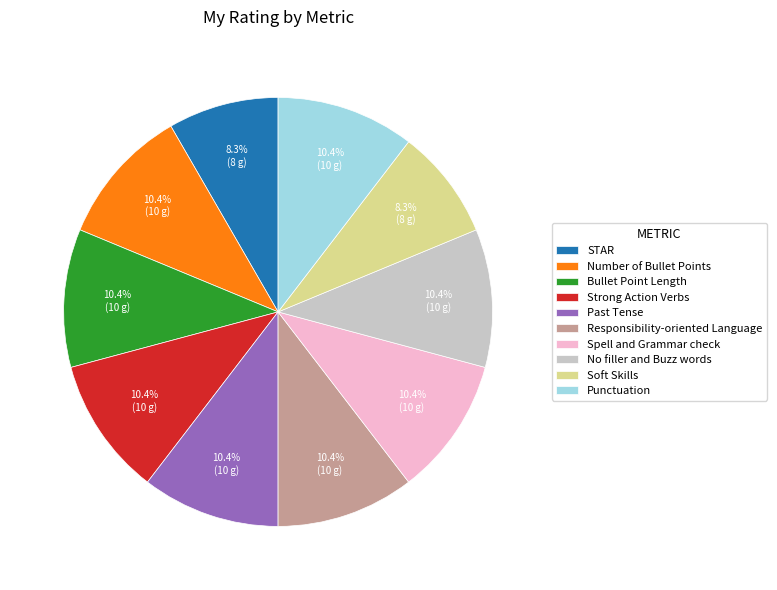

Is there a majority slice in this chart?

No